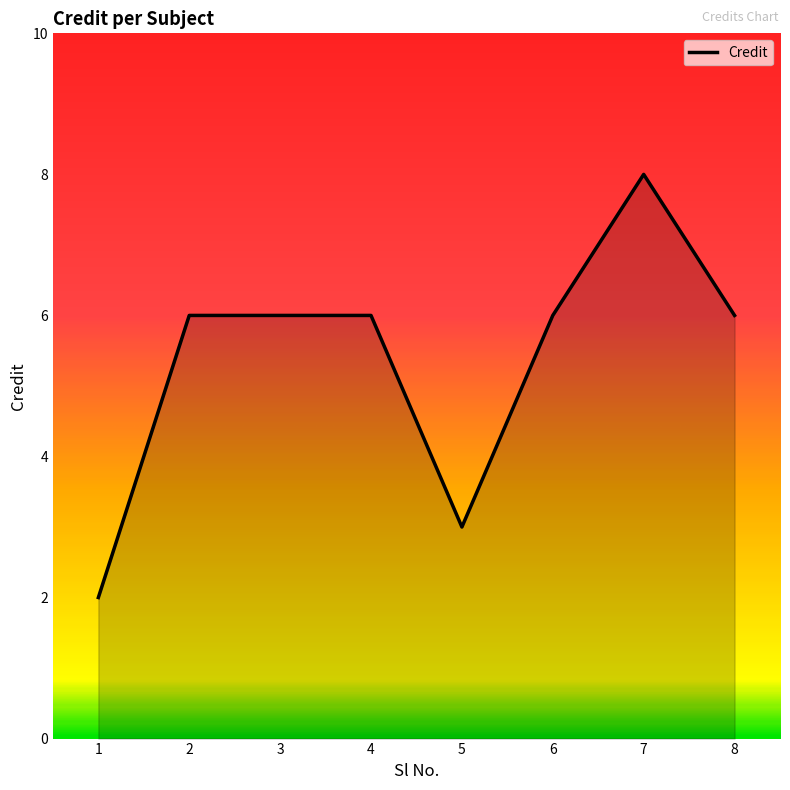

What is the ratio of the value at 3 to the value at 5?

2.0